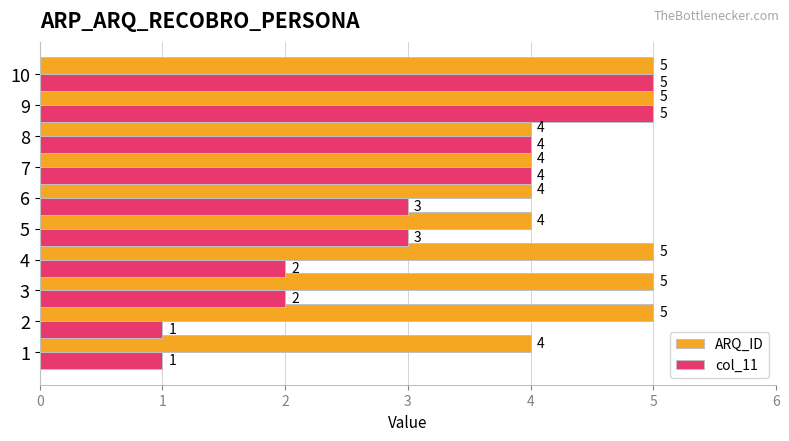

What is the approximate value of col_11 at 2?

1